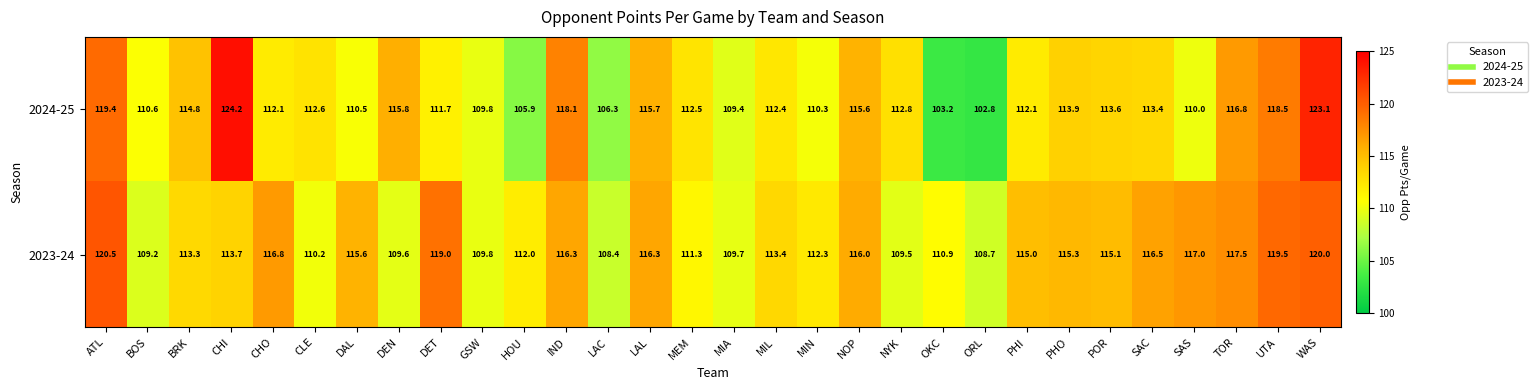

What is the difference between the second highest and second lowest values in the 2023-24 series?

11.3